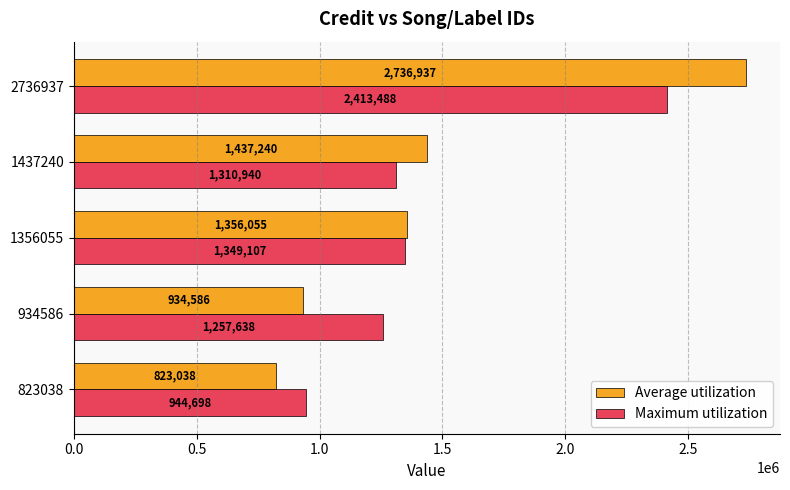

List the series in order of their overall mean, lowest first.

Maximum utilization, Average utilization